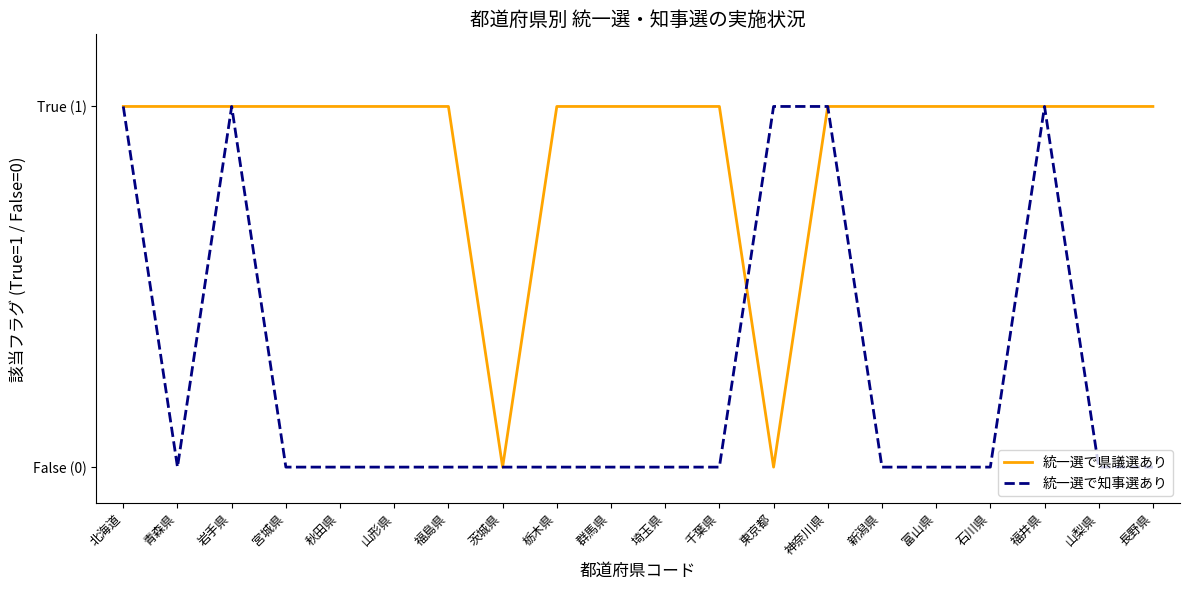

Reading right to left, list all the values displayed in this chart.

統一選で県議選あり: 1	1	1	1	1	1	1	0	1	1	1	1	0	1	1	1	1	1	1	1
統一選で知事選あり: 0	0	1	0	0	0	1	1	0	0	0	0	0	0	0	0	0	1	0	1